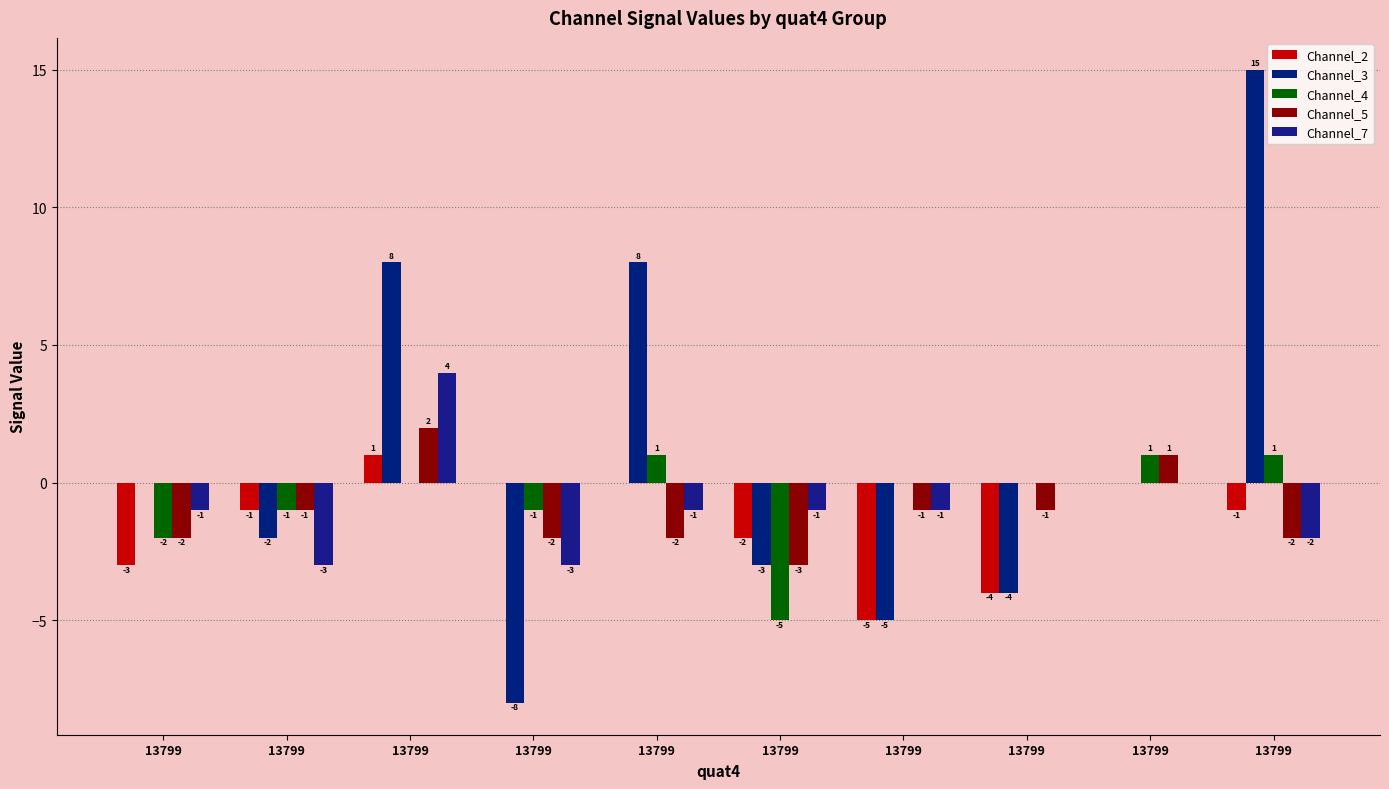

How many groups of bars are there?

10